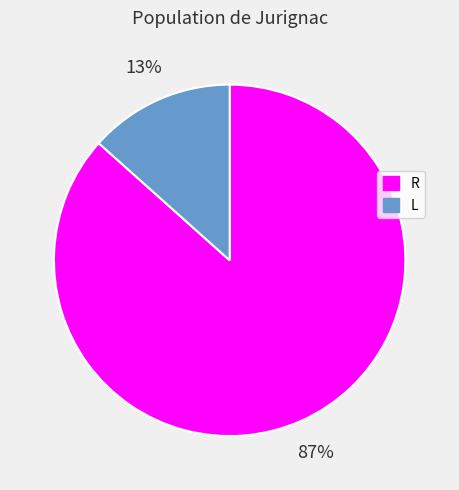

Count the number of slices in the pie.

2